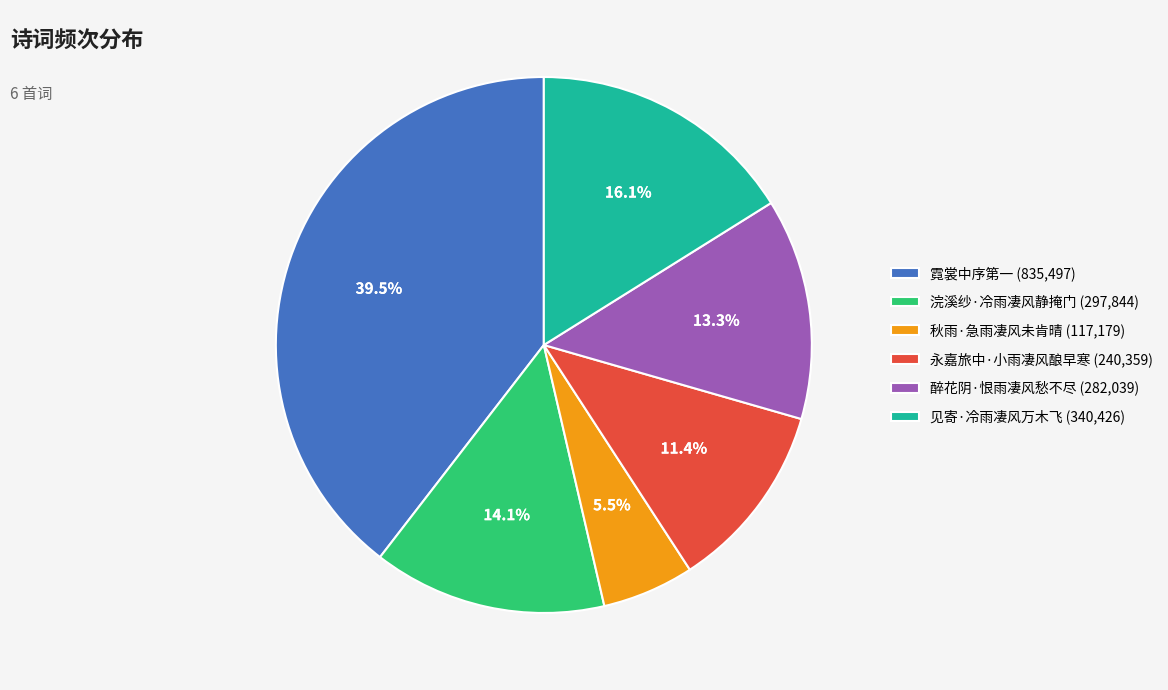

What is the smallest slice in the pie chart?

秋雨·急雨凄风未肯晴 (117,179)